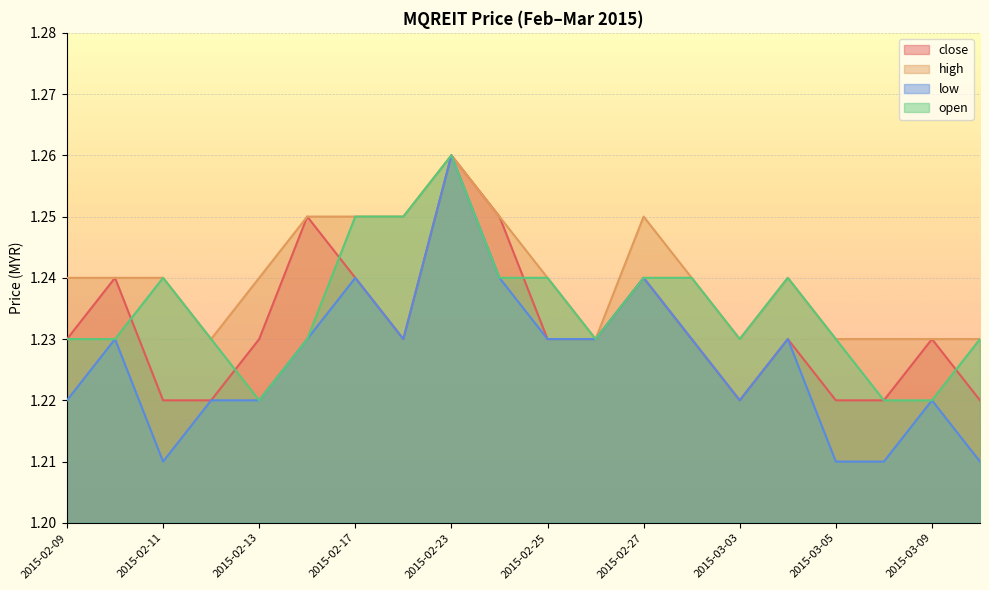

True or false: low and open cross at least once.

False